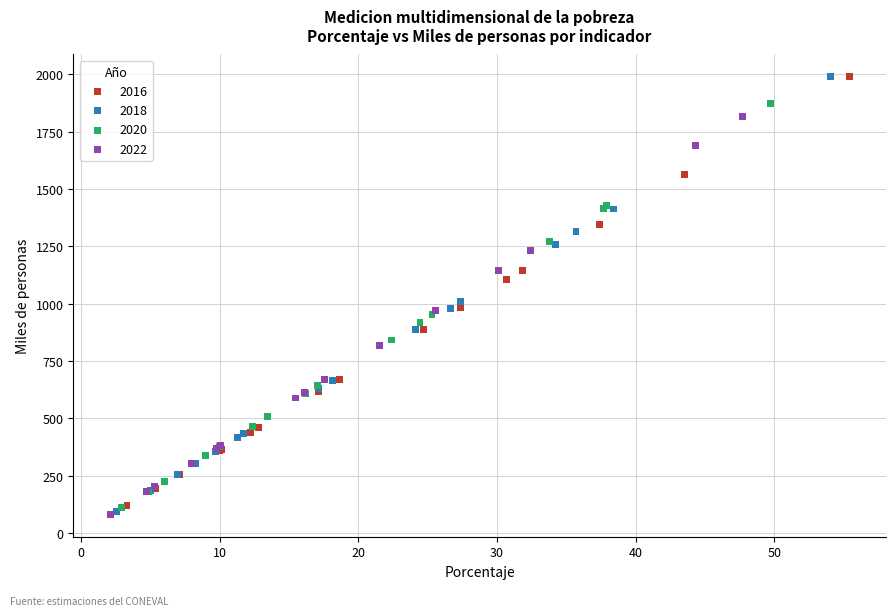

Which series has the largest Y range (max minus min)?

2018